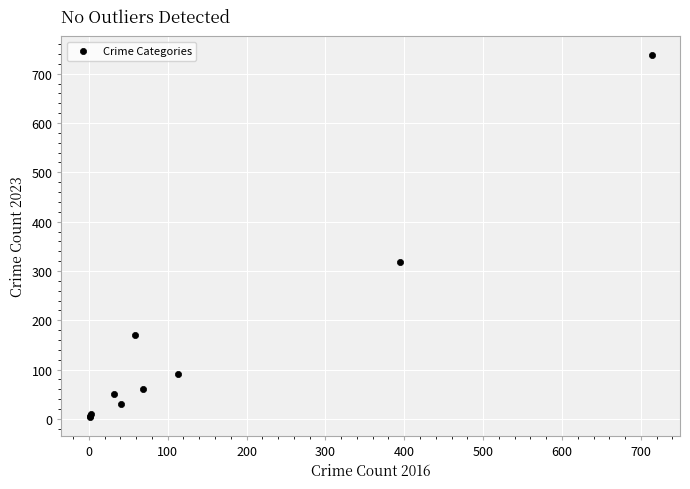

What Y value in the scatter plot is closest to 371?

319